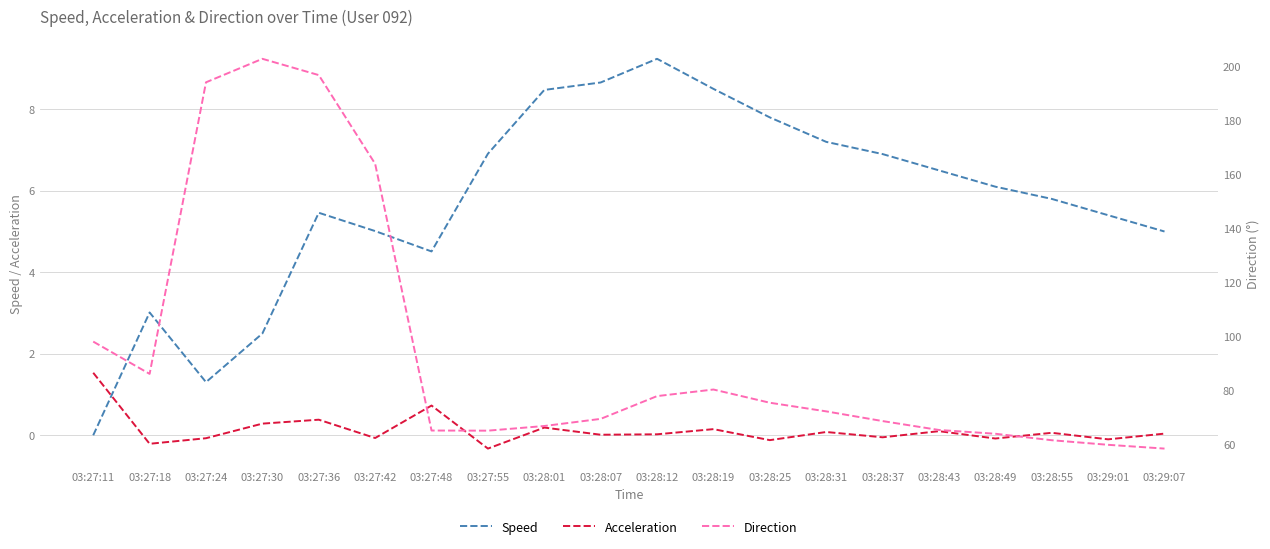

How many data points in Acceleration are less than 0?

8